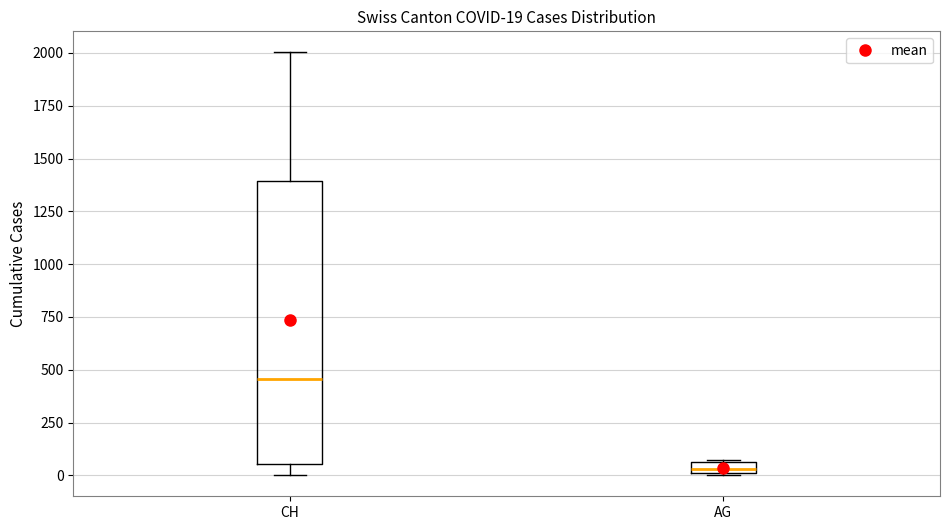

Which box has the highest median line?

CH